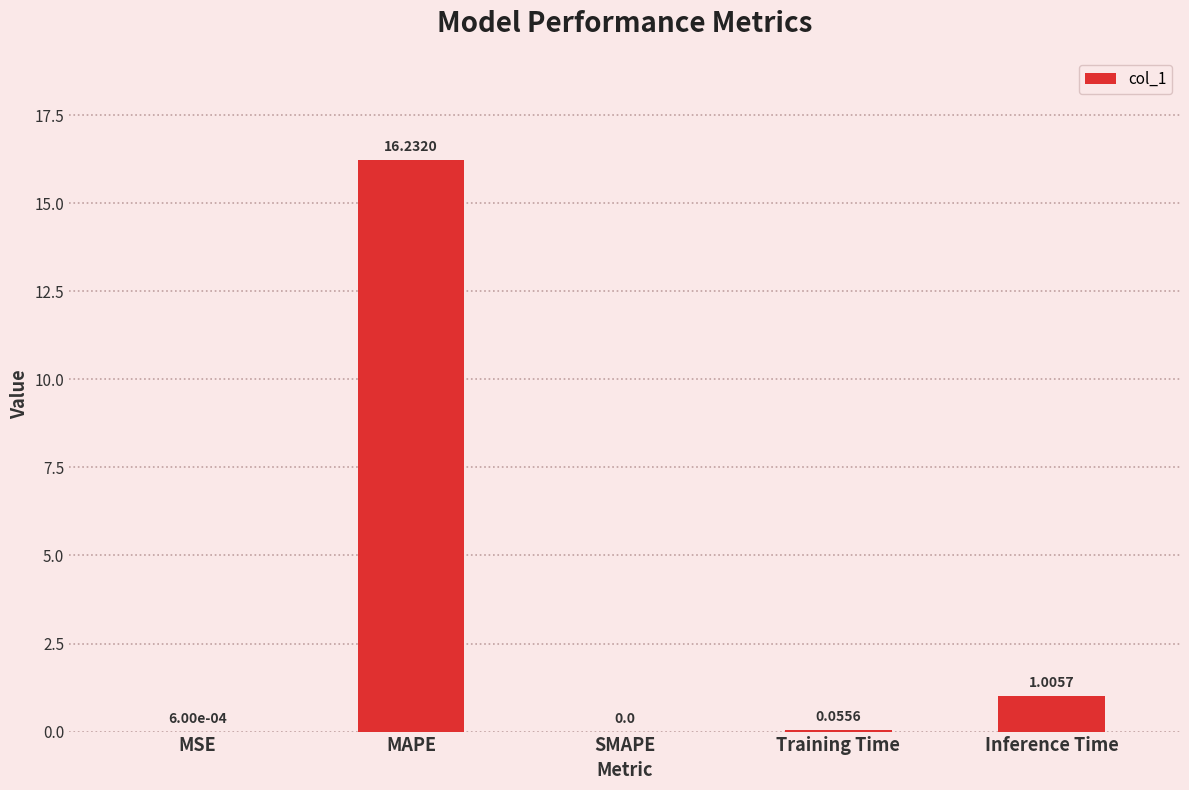

Which category has the highest value across all series?

MAPE